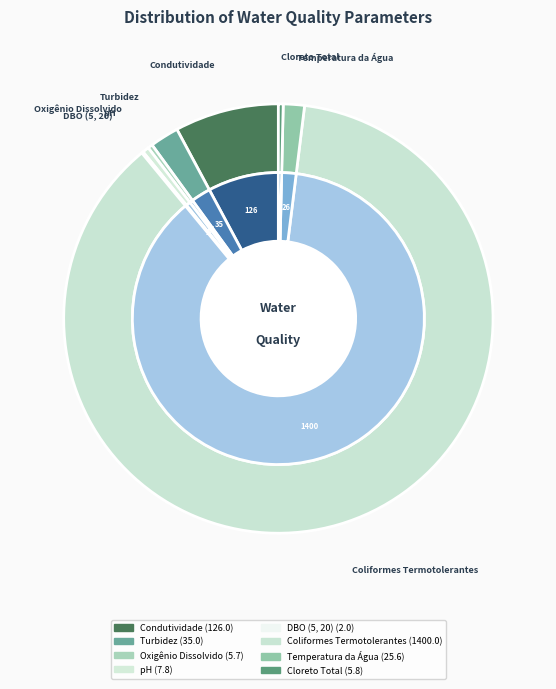

What is the change in value from Turbidez to DBO (5, 20)?

-33.0